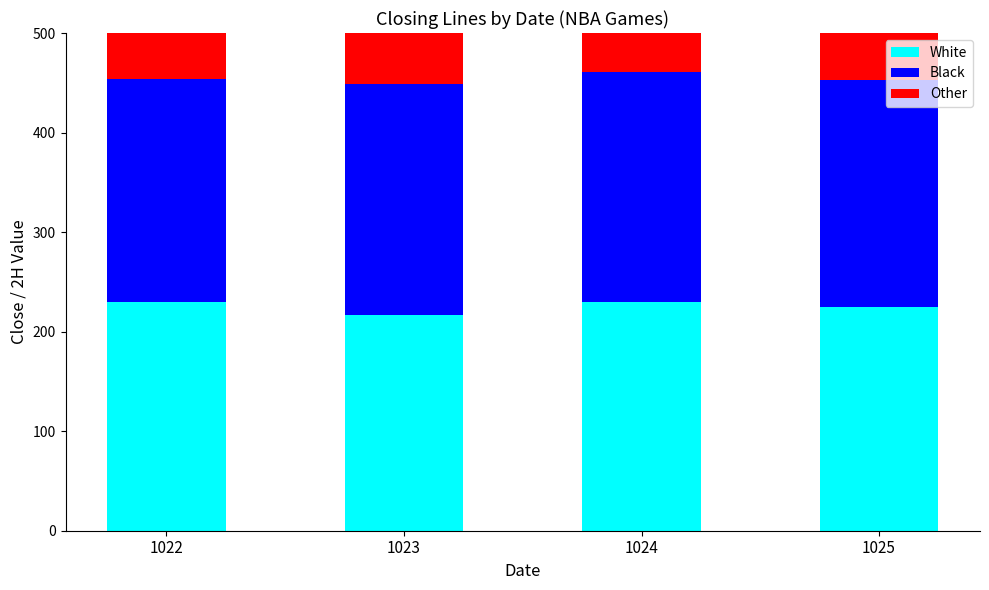

What is the sum of the Other values at 1022 and 1025?

223.0